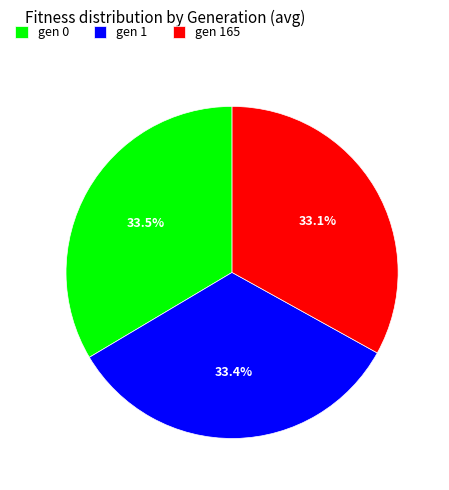

Is it true that gen 165 is 33% of the pie?

True